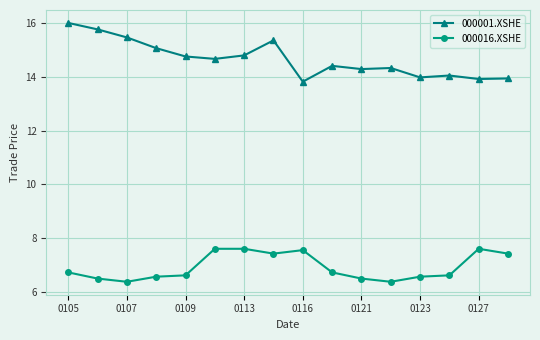

How many lines are shown in the chart?

2